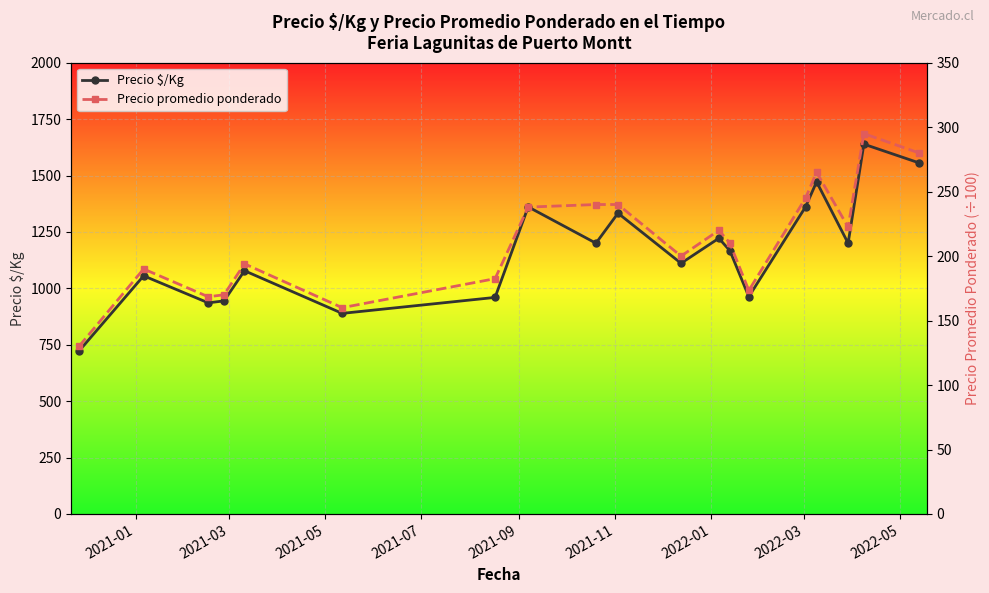

True or false: Precio $/Kg has more than 0 interior local peaks.

True